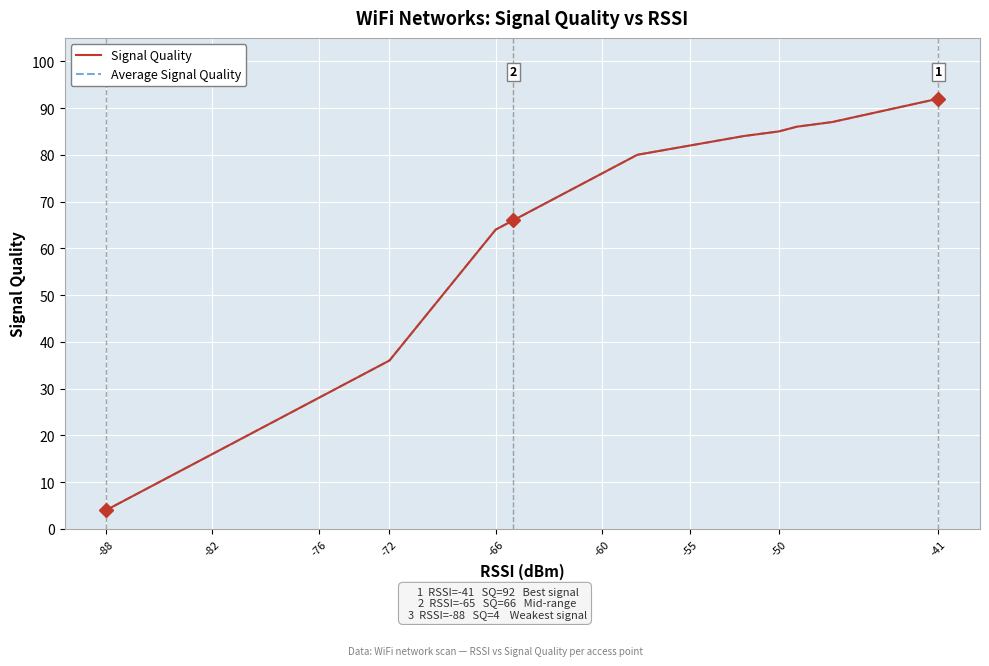

At which category does the chart reach its peak across all series?

-41